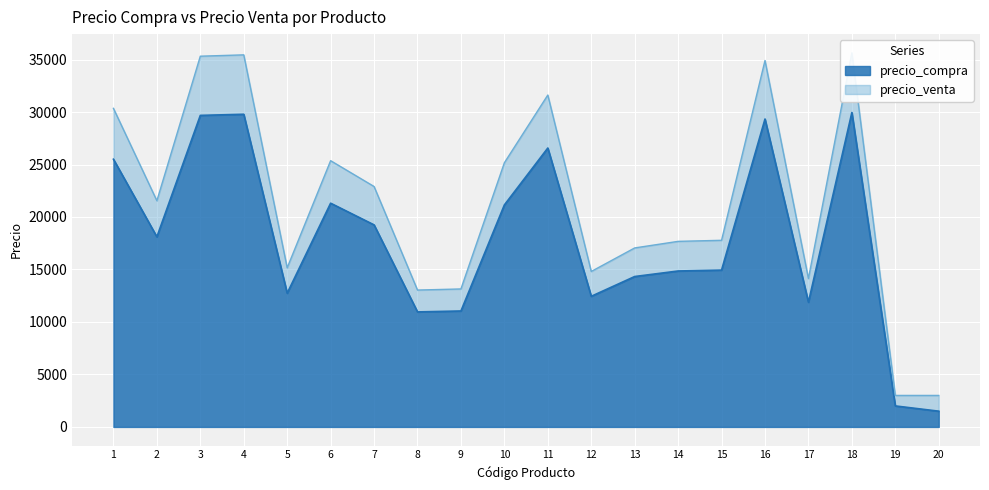

What is the minimum value for precio_venta?

3000